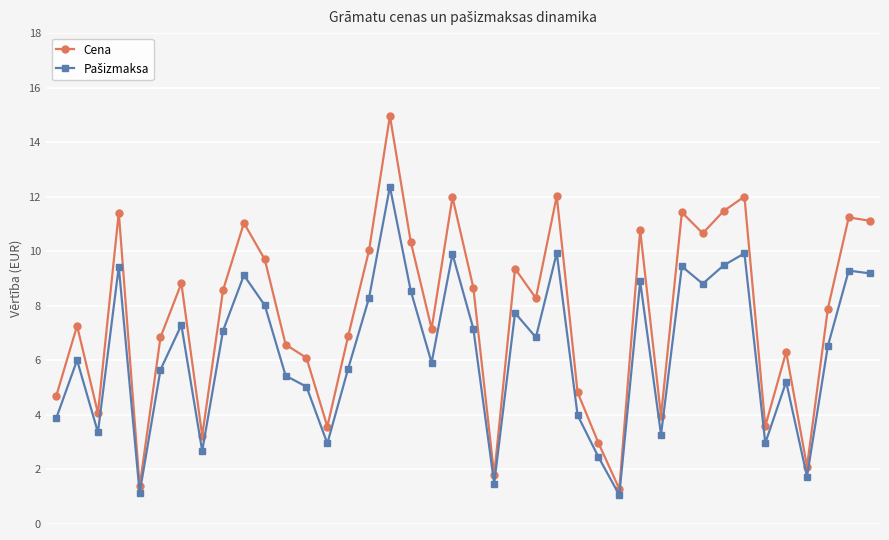

Which series has the largest range (max minus min)?

Cena